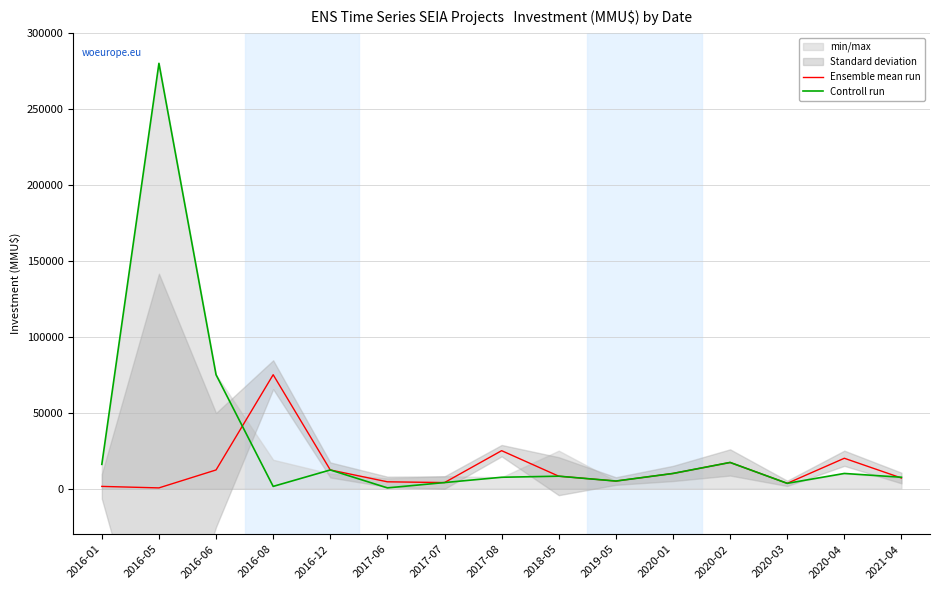

What is the lowest value of the Controll run series?

500